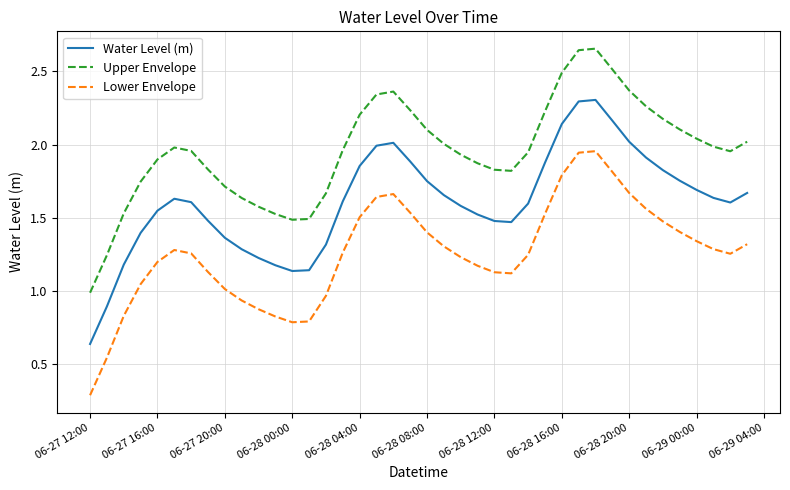

True or false: Lower Envelope and Upper Envelope intersect in this chart.

False